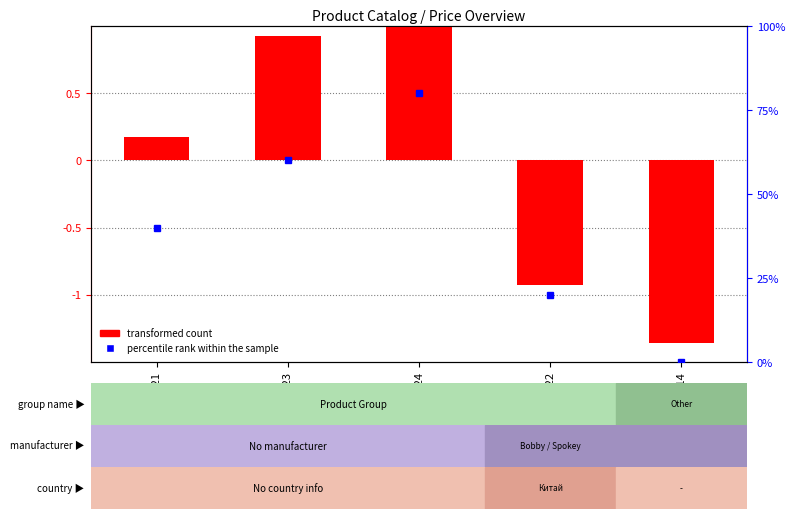

Is it true that transformed count equals 0.2 at 987321?

True